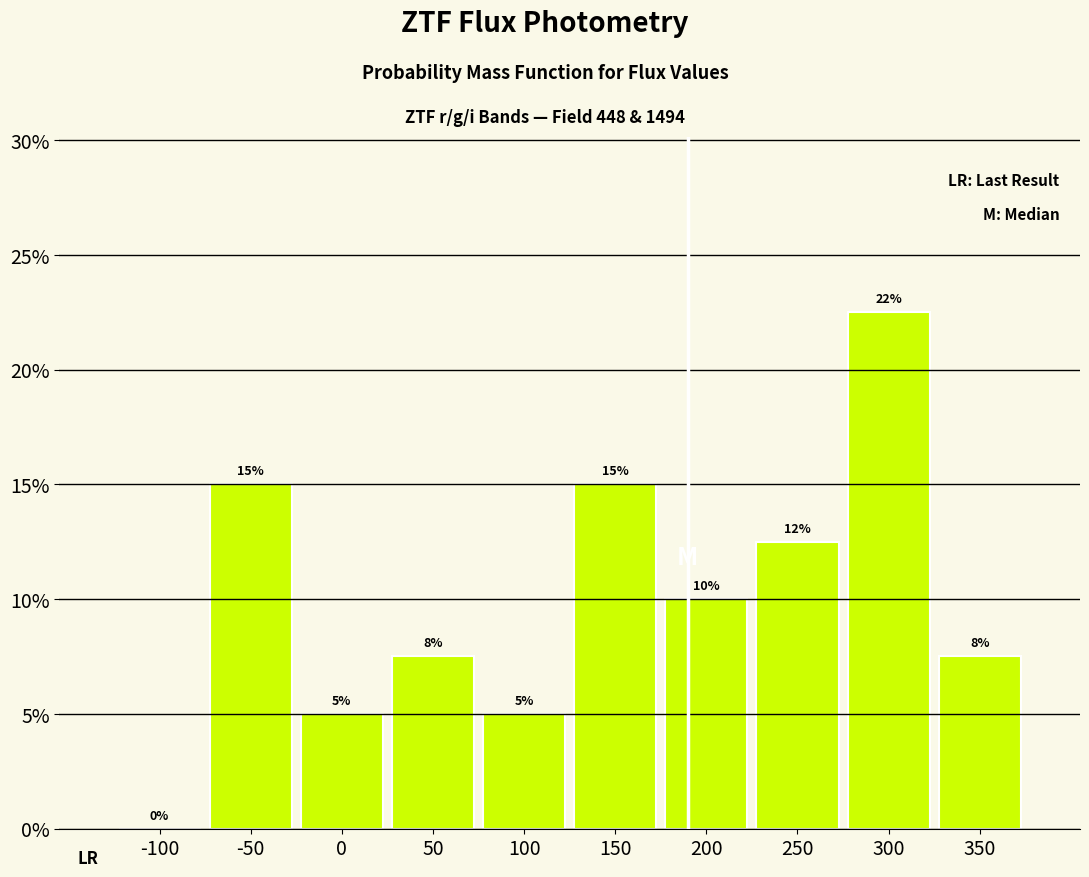

Where does the data first go above 10?

-50